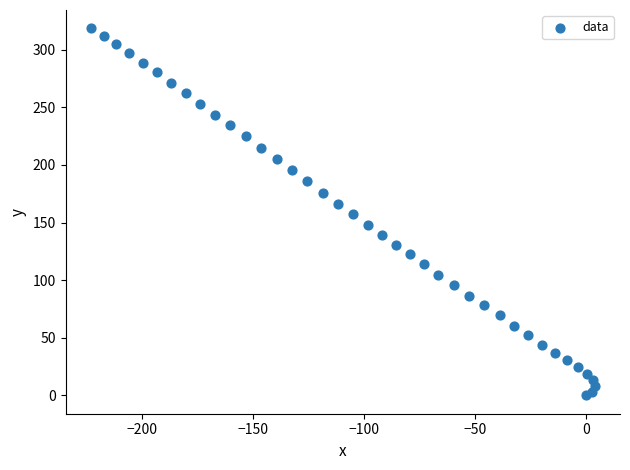

What is the range of Y values (max minus min)?

318.6